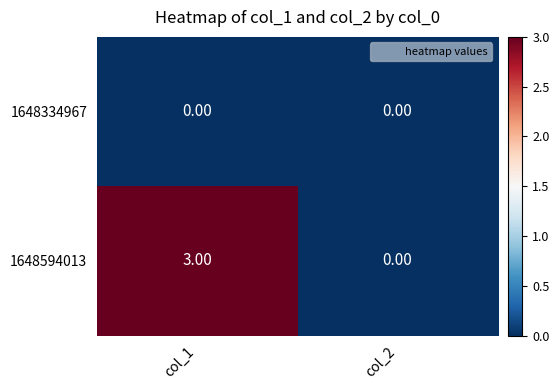

What is the difference between the 1648594013 values at col_1 and col_2?

3